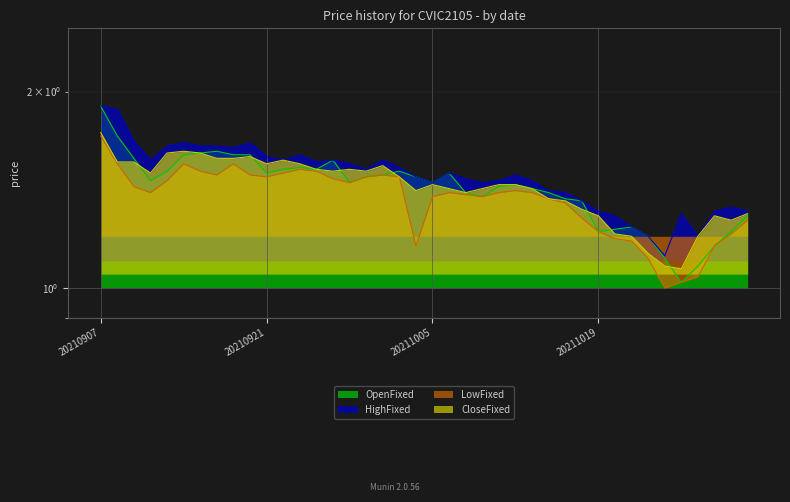

The value of CloseFixed at 20210907 is 1.7. True or false?

True